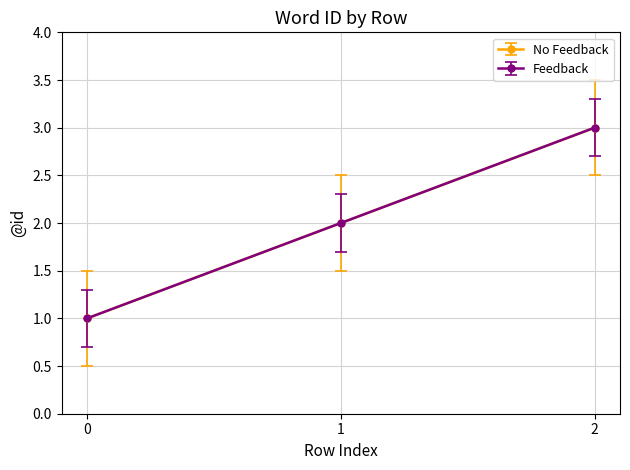

Does the chart have visible grid lines?

Yes